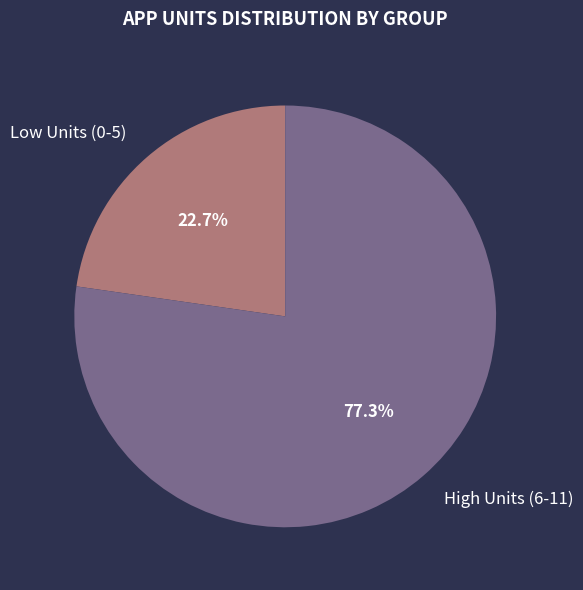

Which has a higher value, High Units (6-11) or Low Units (0-5)?

High Units (6-11)